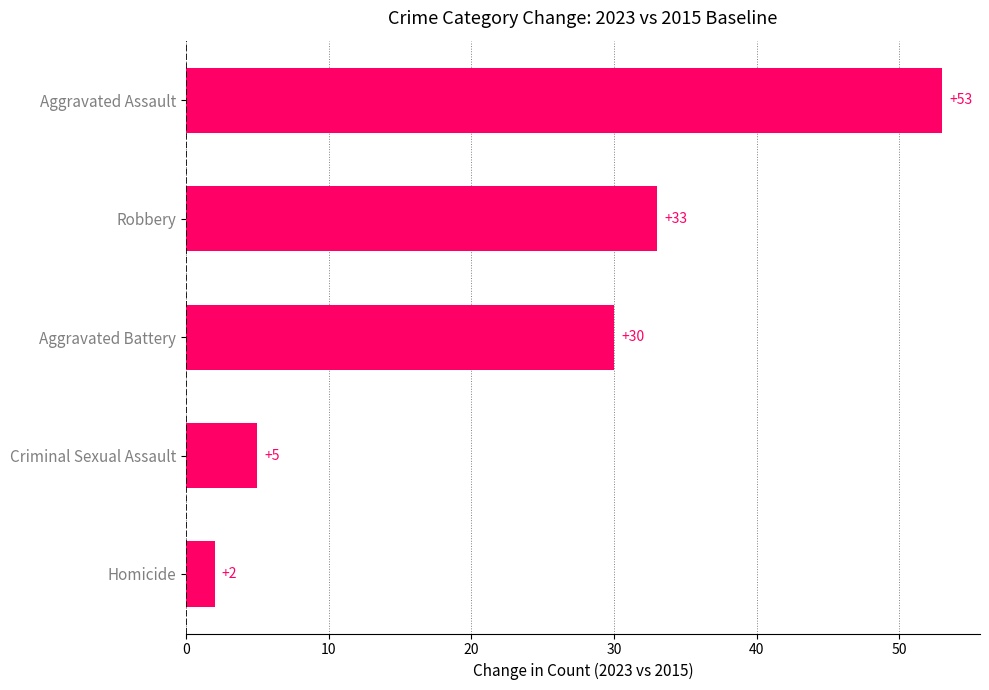

Which label corresponds to the largest value in the chart?

Aggravated Assault